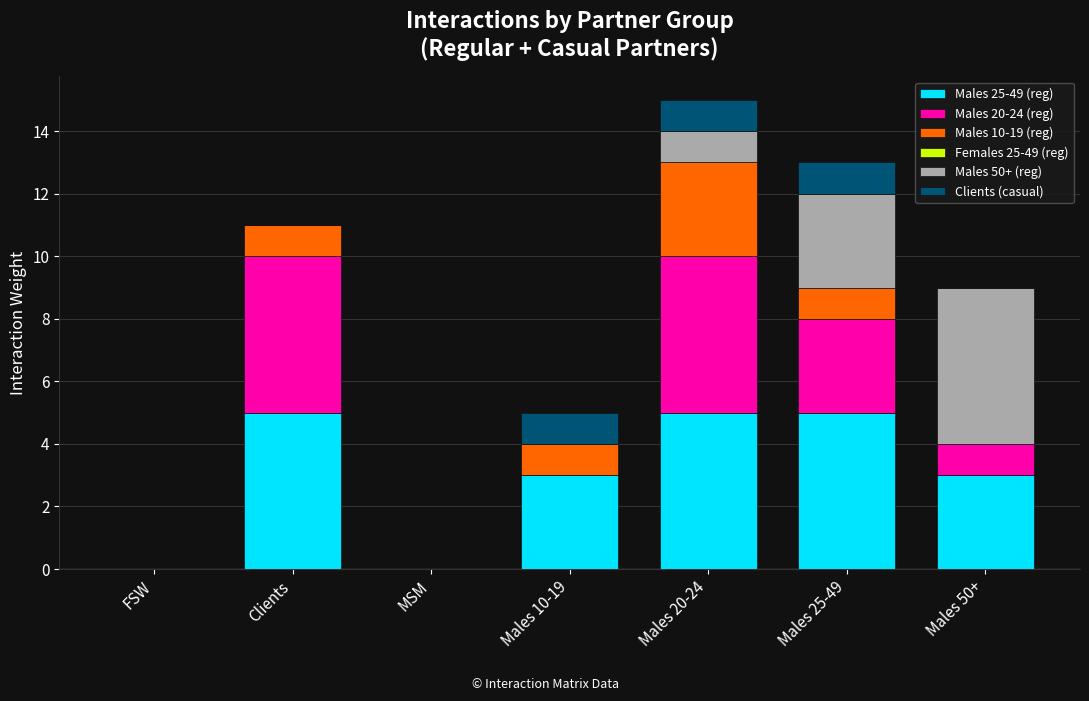

How many categories are shown in the chart?

7